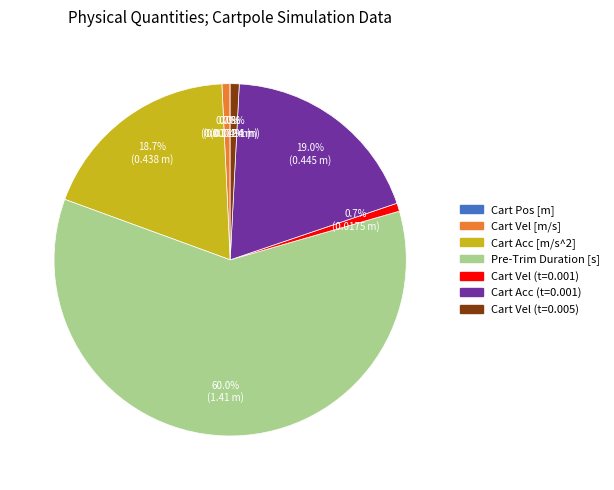

Does any single category account for the majority?

Yes